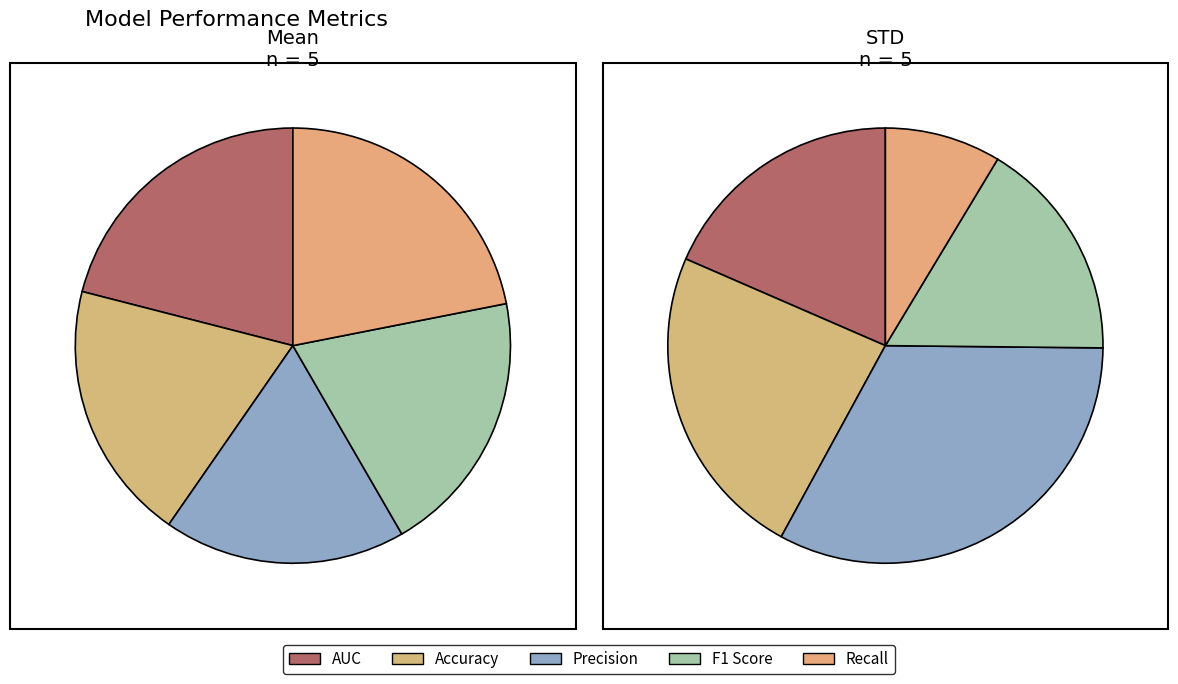

Between Mean and STD, which is larger?

Mean